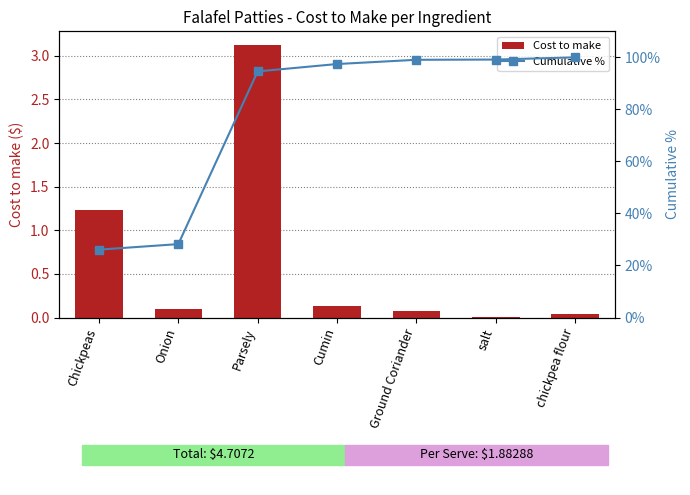

The value of Cost to make at Cumin is 0.0. True or false?

False